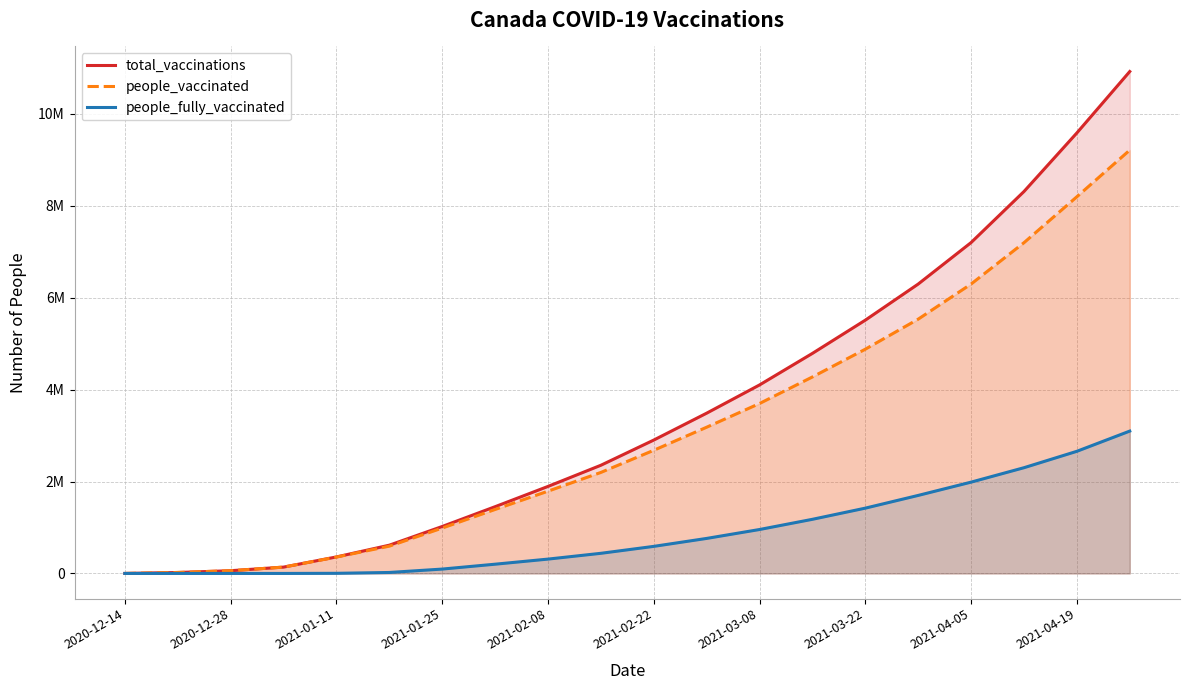

Which series has the widest spread of values?

total_vaccinations